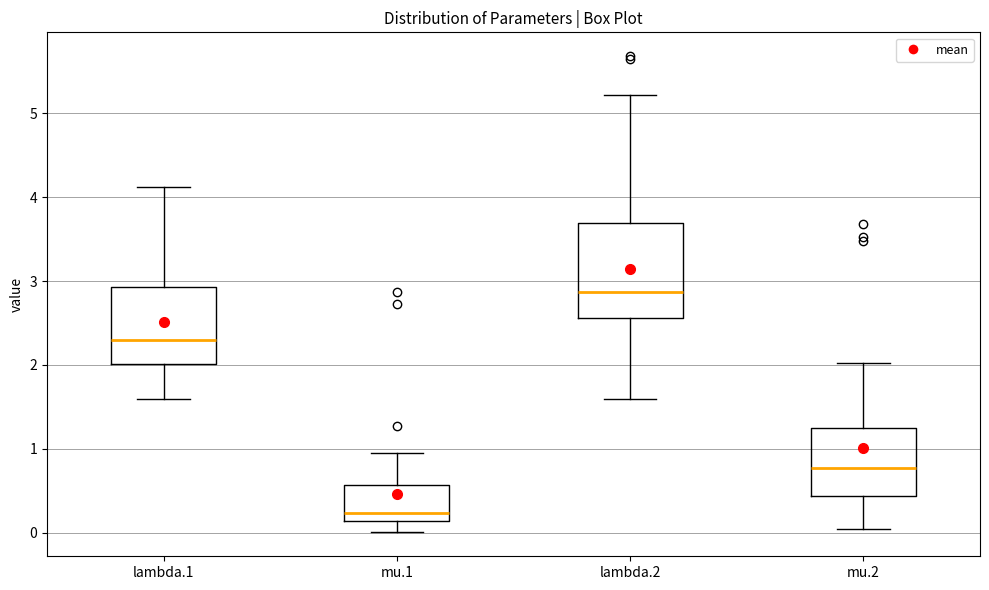

Which box has the highest median line?

lambda.2